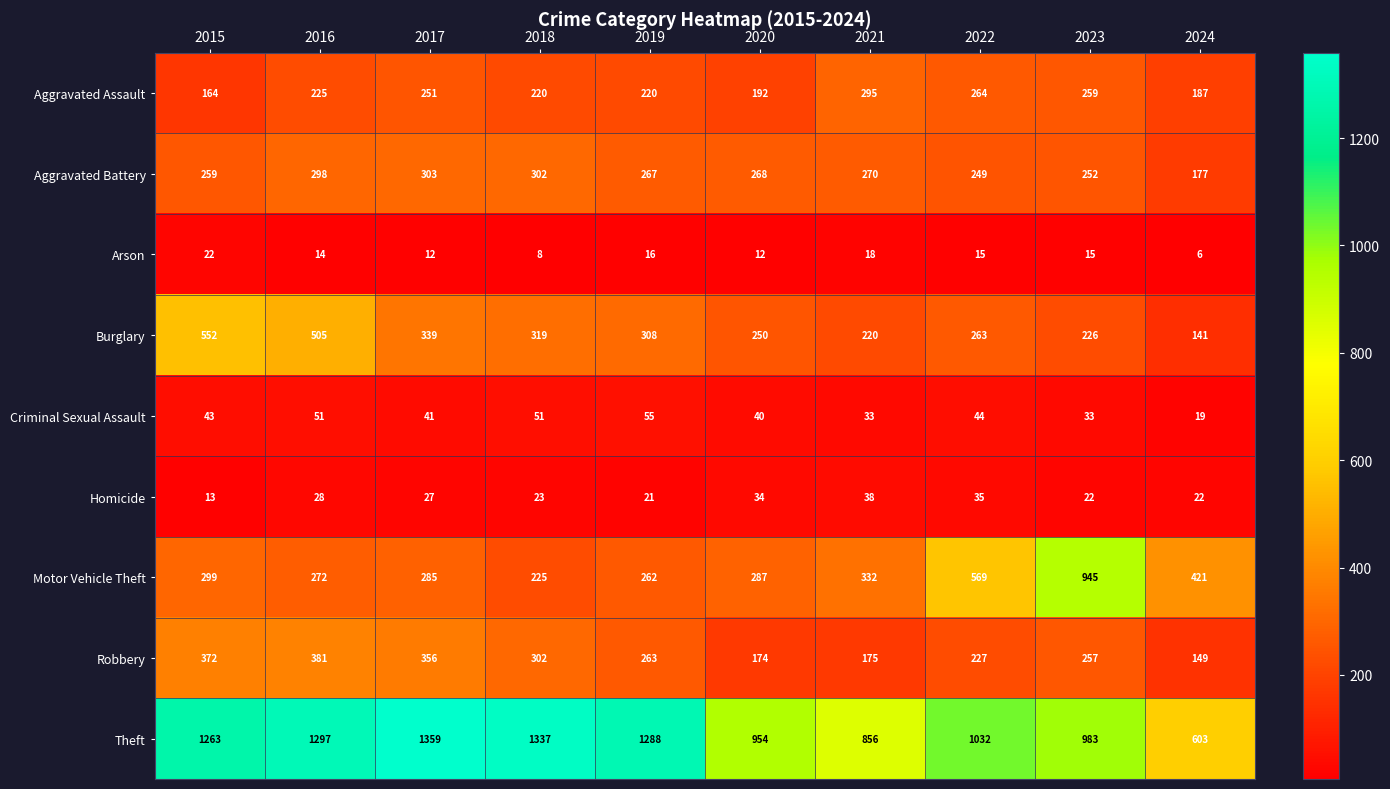

At which category is the sum across all series the highest?

2016